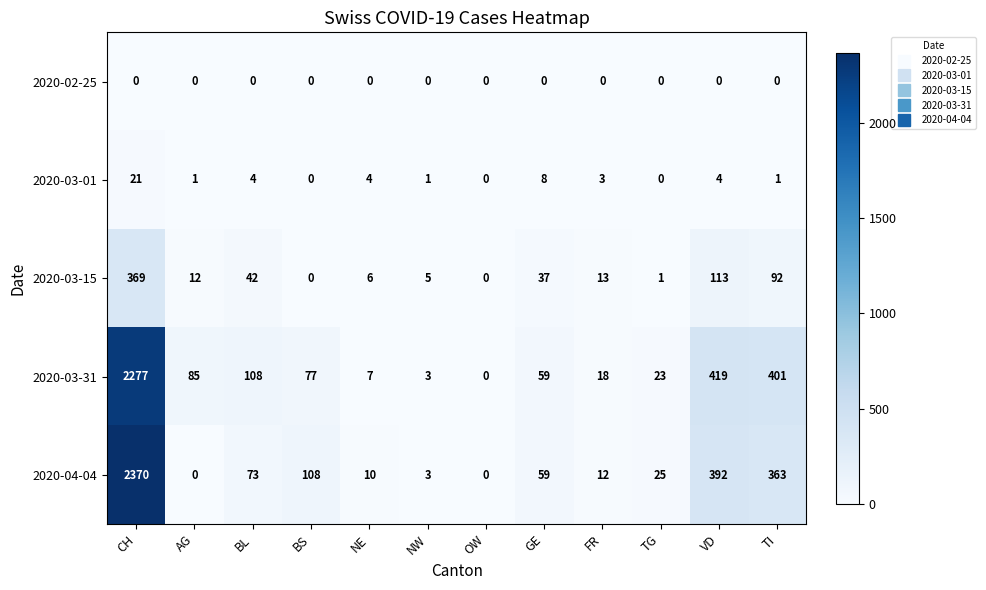

Which series has the widest spread of values?

2020-04-04